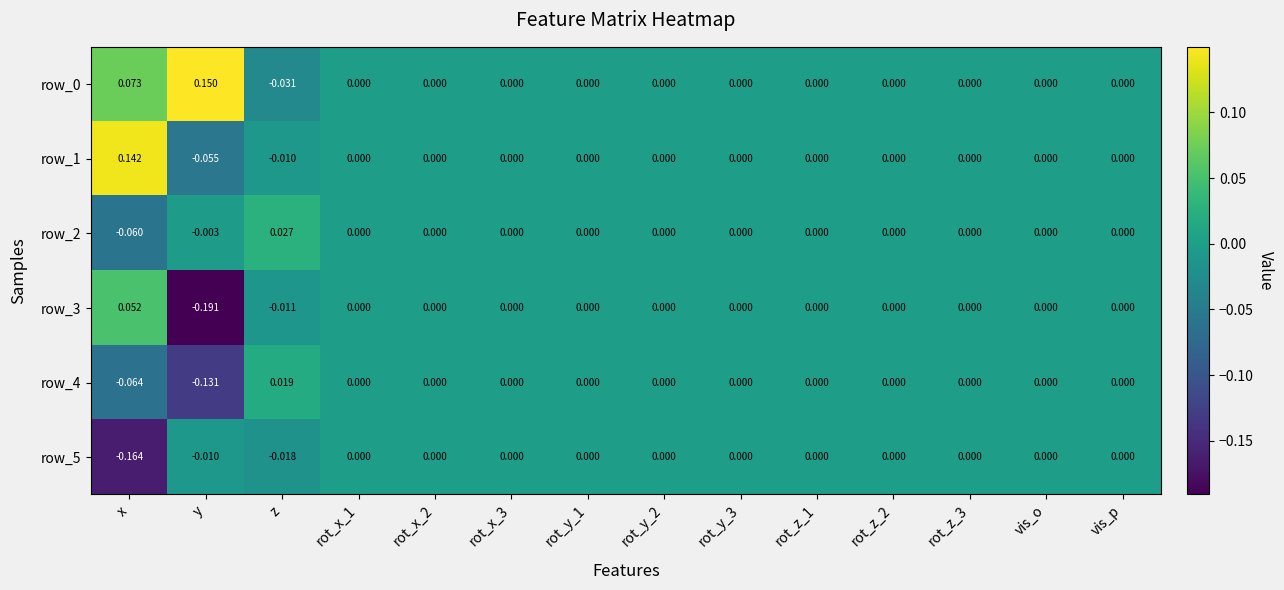

How many data points in row_2 are less than 0?

2